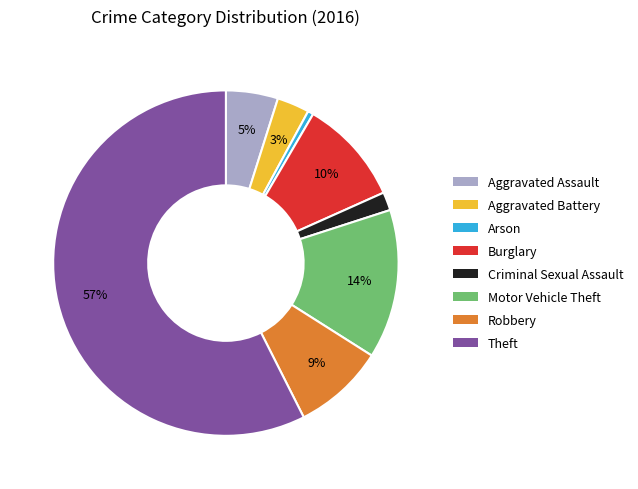

Count the number of slices in the pie.

8